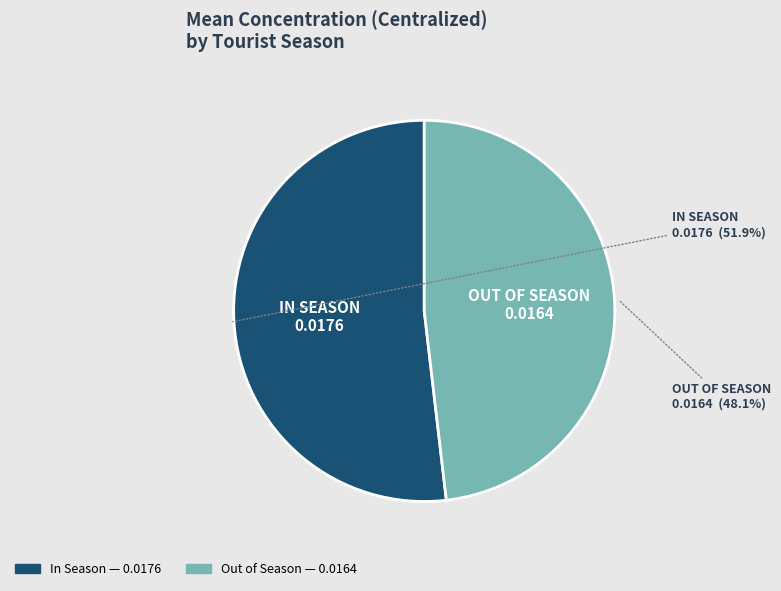

The Out of Season slice represents 40% of the pie. True or false?

False